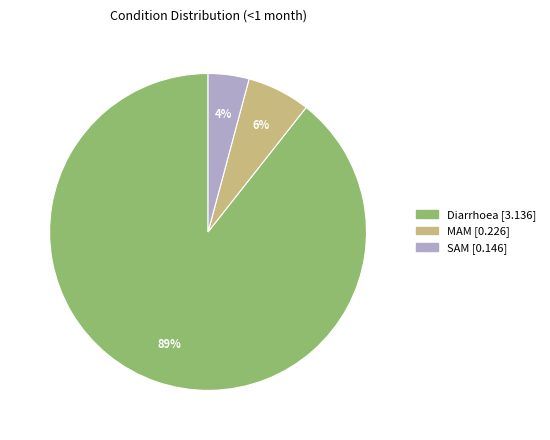

What is the smallest slice in the pie chart?

SAM